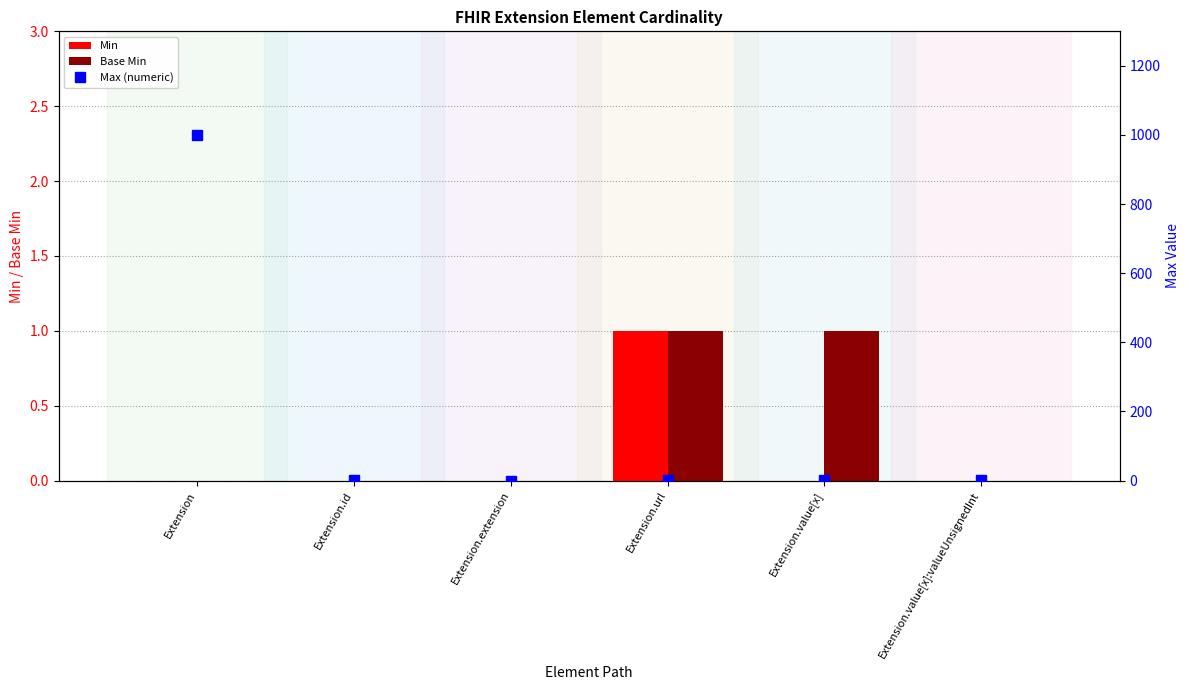

Which series has the largest total across all categories?

Max (numeric)